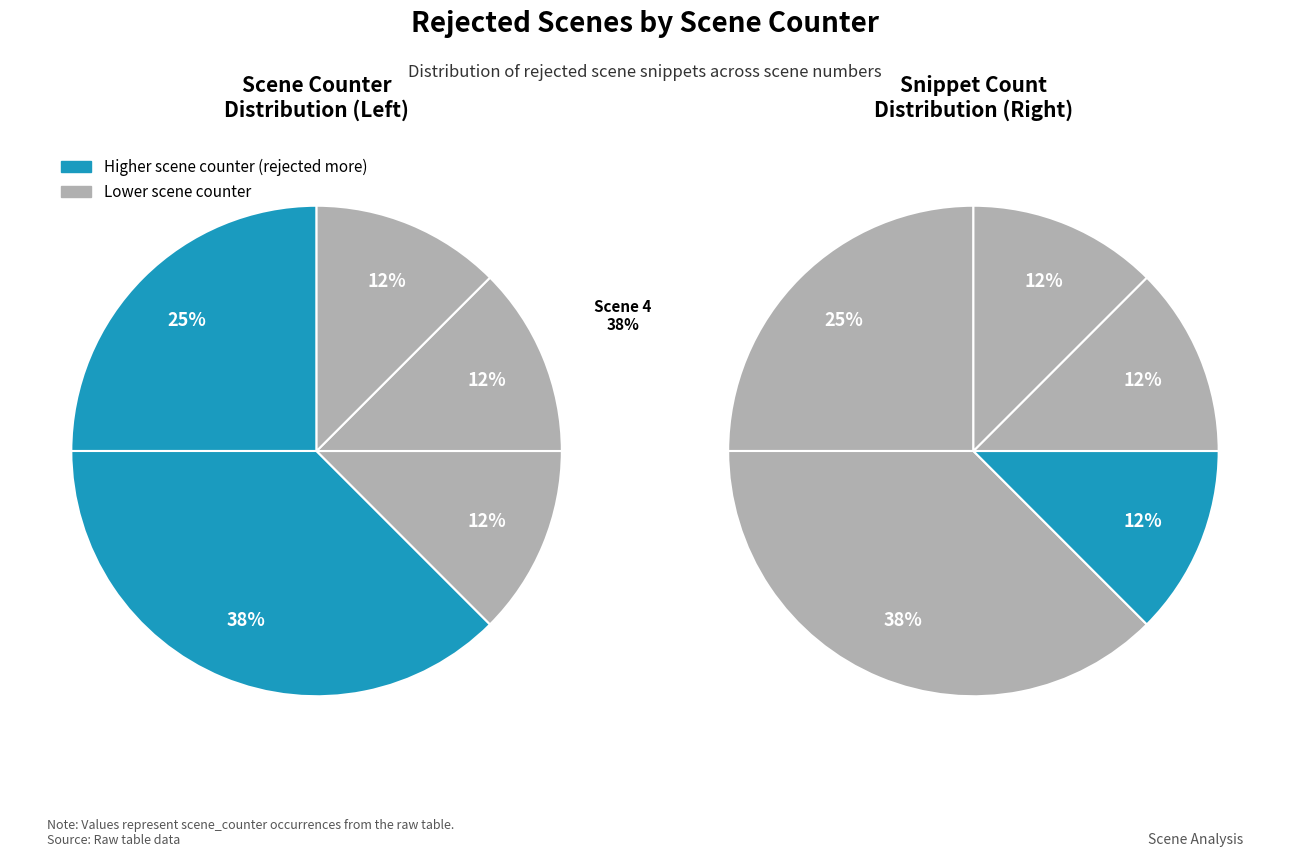

To the nearest percent, what is the combined percentage of Scene 7 and Scene 4?

50%